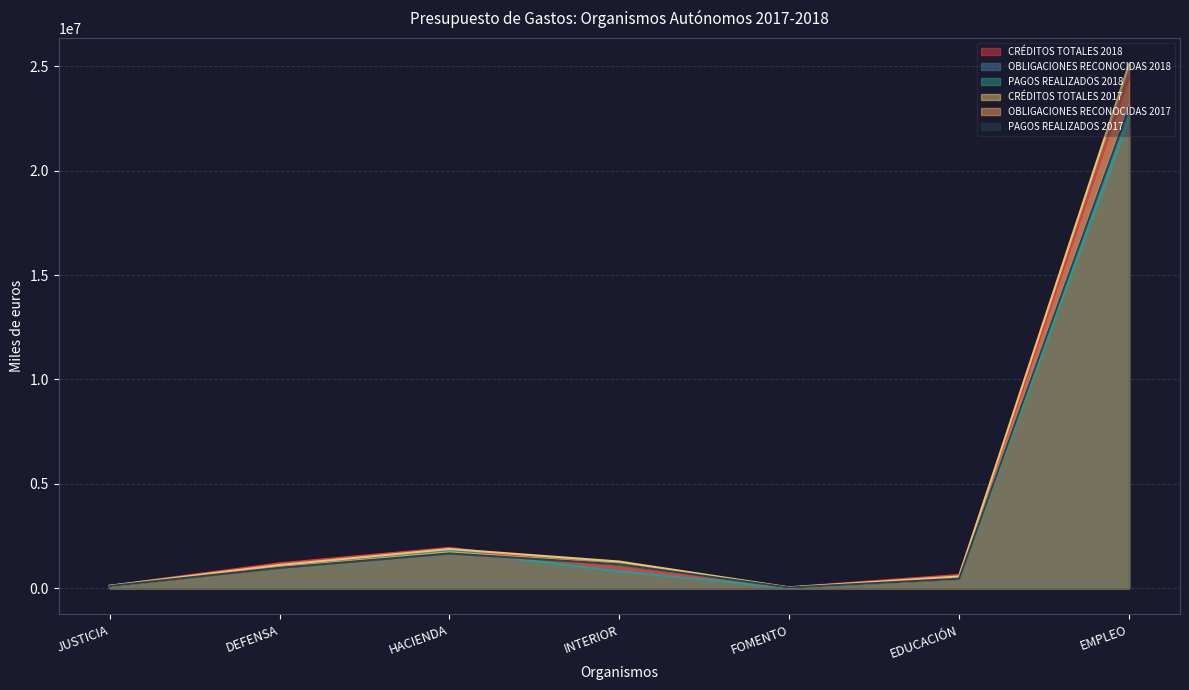

Which series changed the most between JUSTICIA and EDUCACIÓN?

CRÉDITOS TOTALES 2018